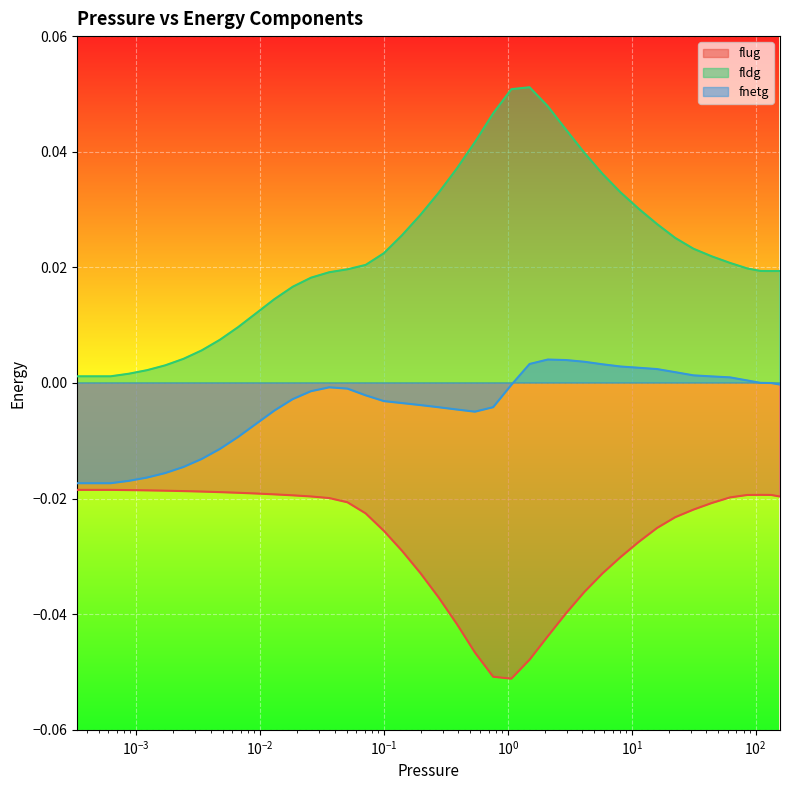

What is the smallest value displayed?

-0.1